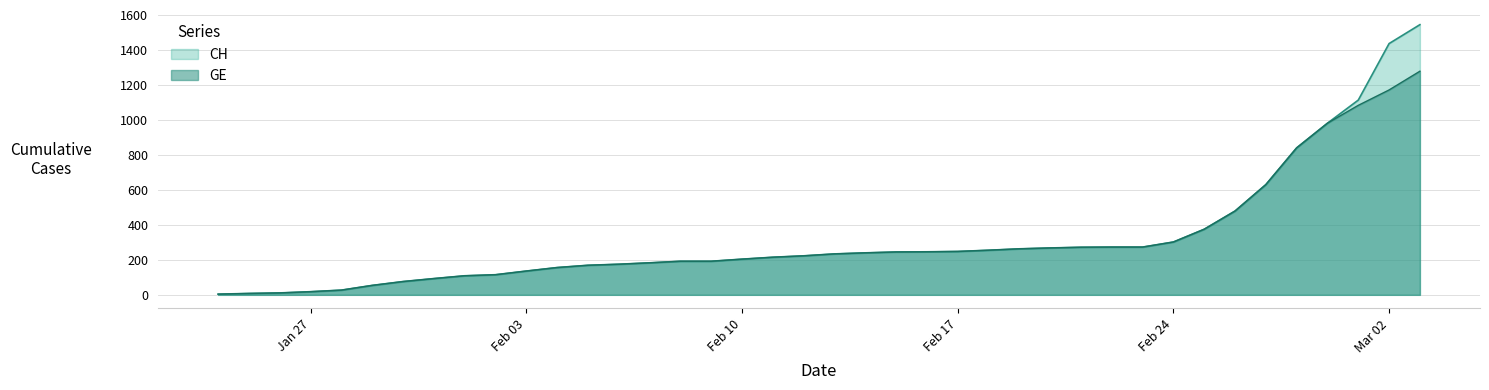

True or false: CH and GE intersect in this chart.

False